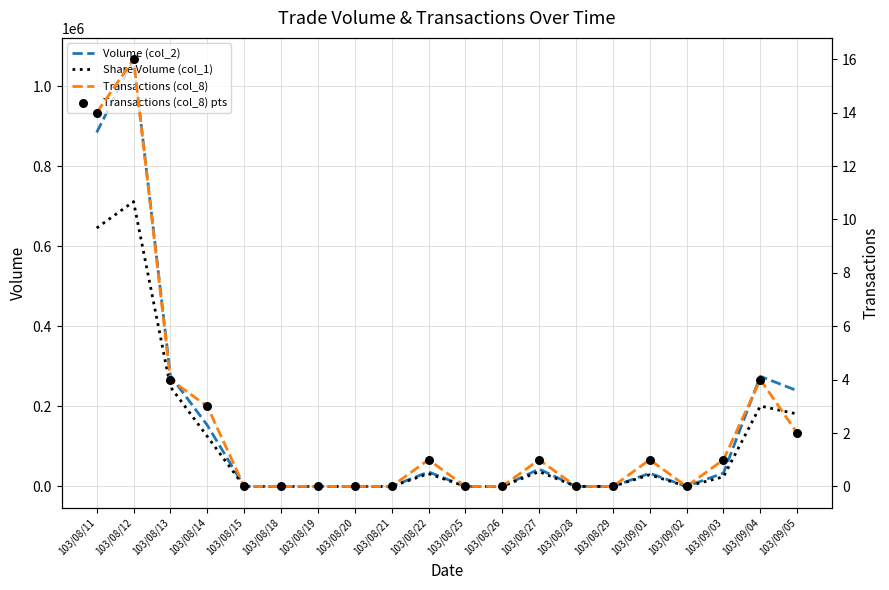

Which series has the largest total across all categories?

Volume (col_2)